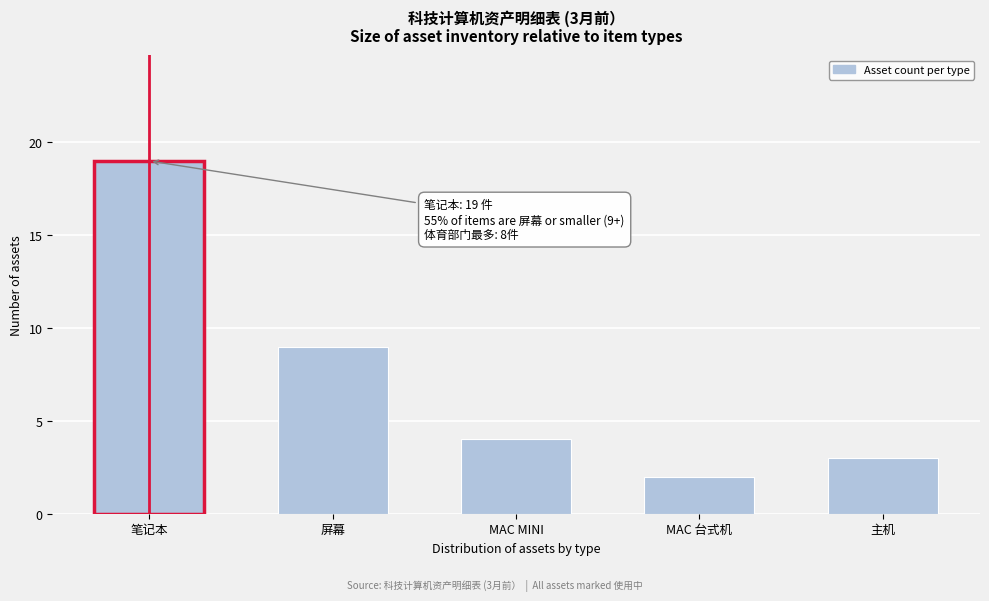

Reading right to left, transcribe all the data shown in this chart.

3	2	4	9	19